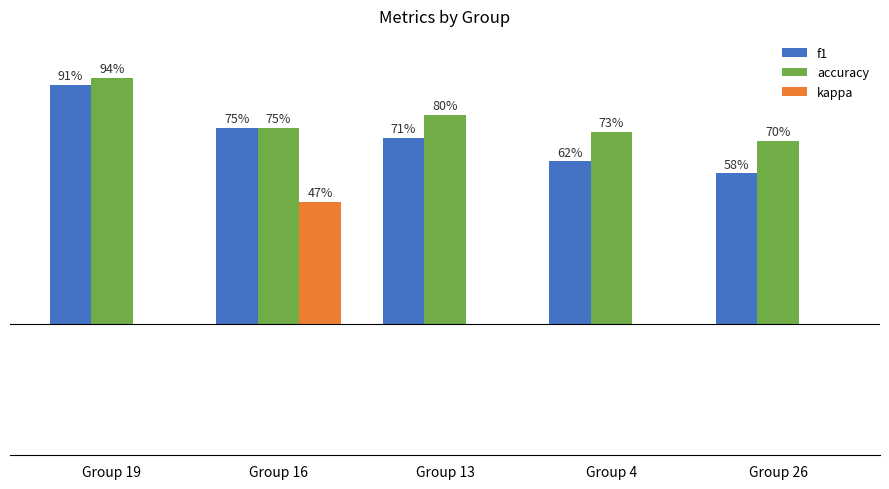

What are all the series names shown in the legend?

f1, accuracy, kappa